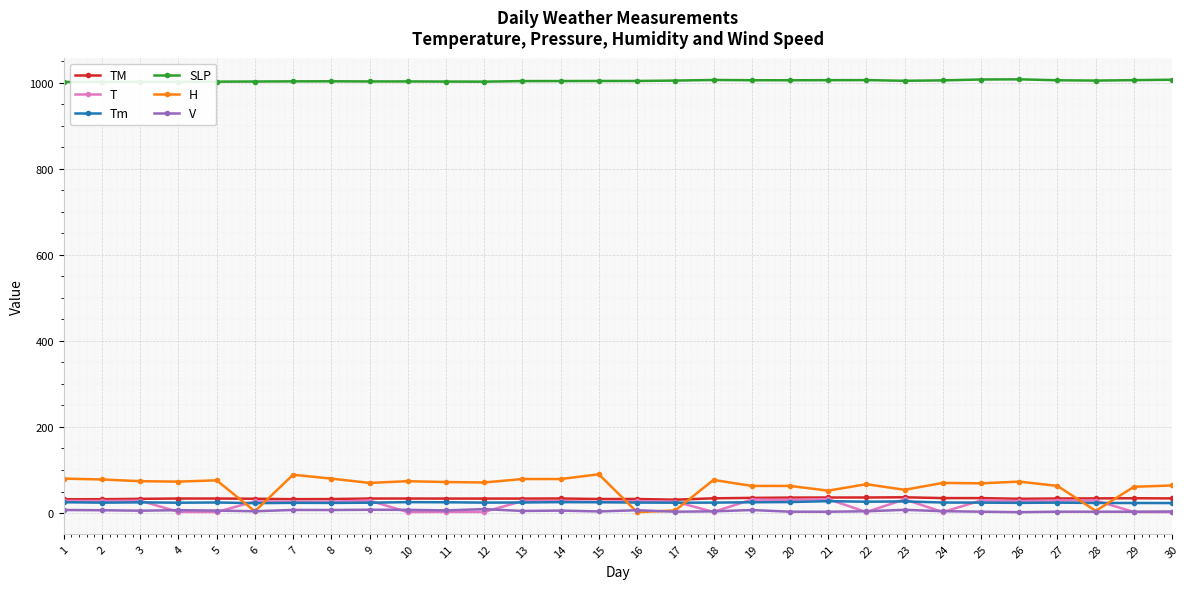

Read the H value at 17.

6.0